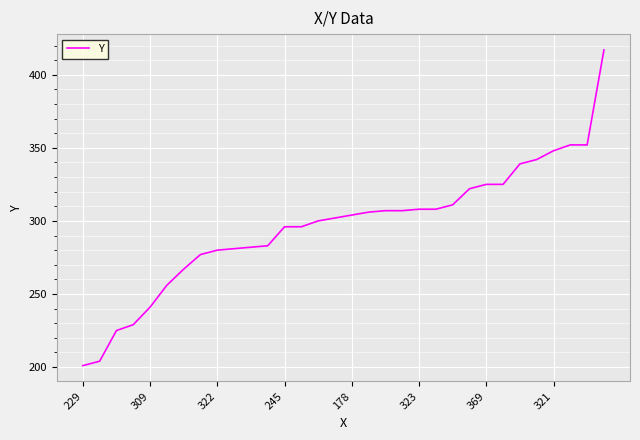

What is the minimum value shown in the chart?

201